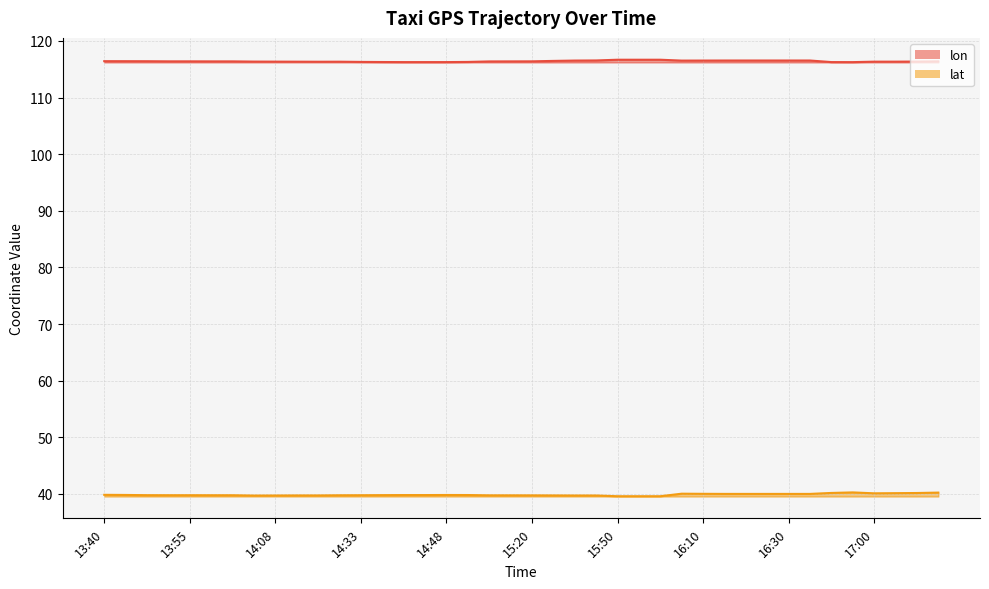

What are all the series names shown in the legend?

lon, lat